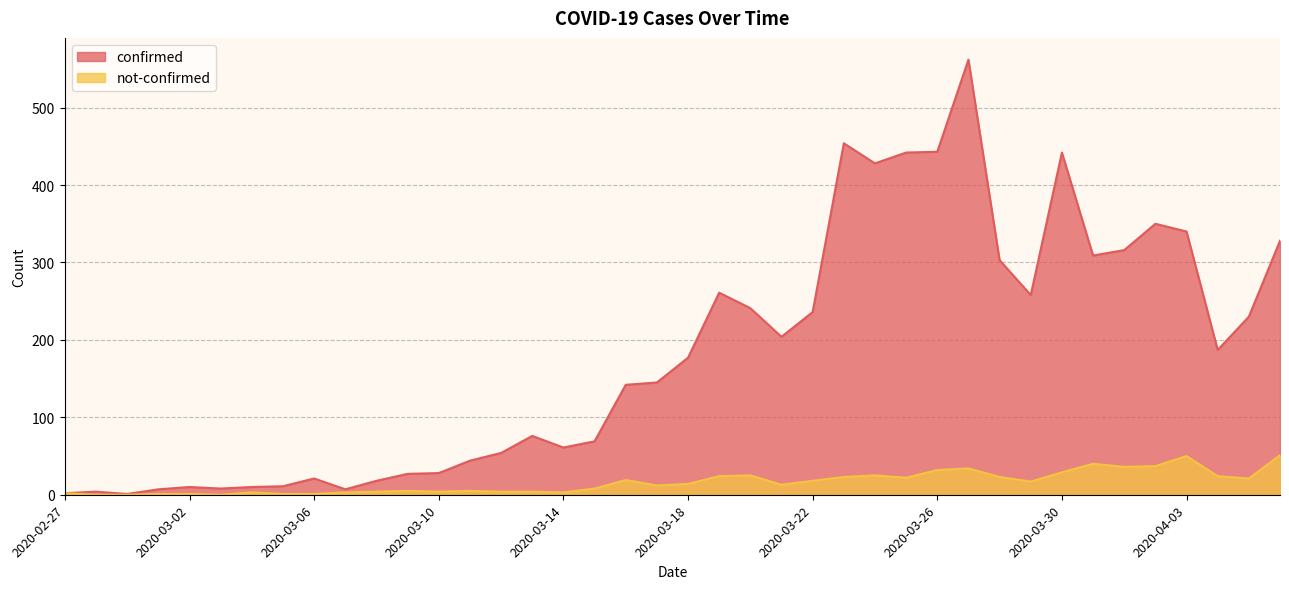

What is the label of the 15th point from the left?

2020-03-12